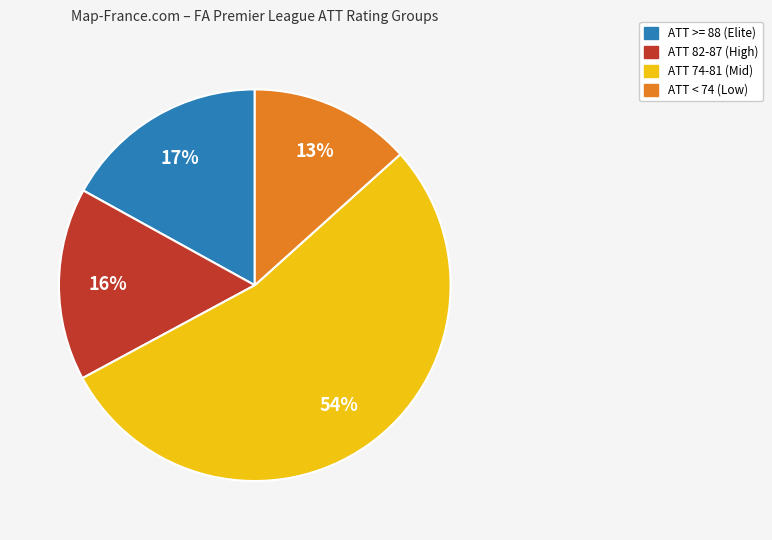

To the nearest percent, what portion does ATT >= 88 (Elite) represent?

17%